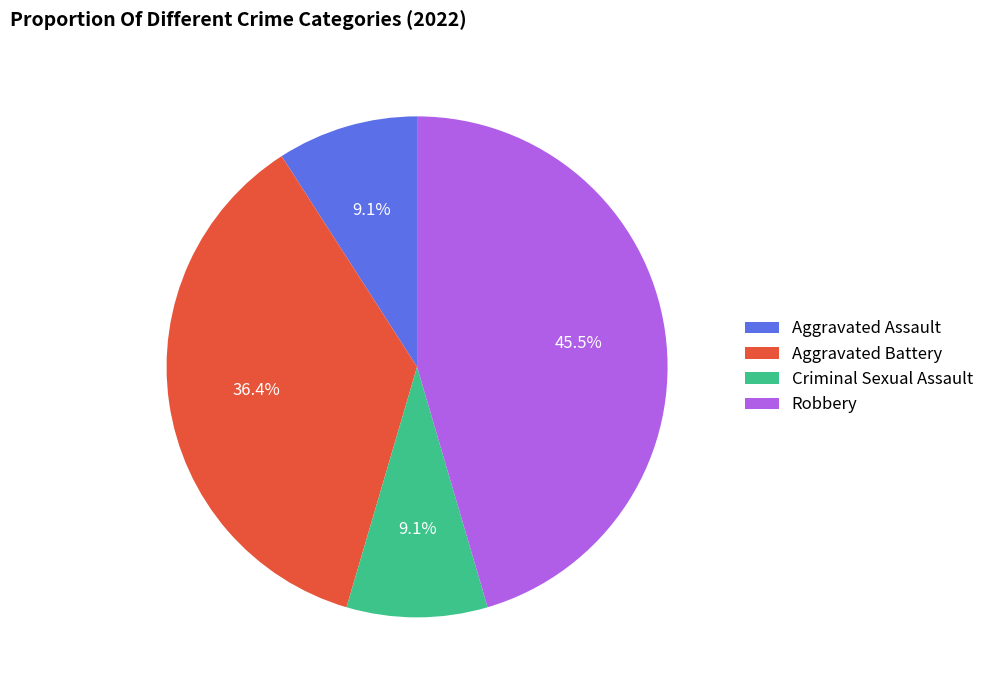

Which slice is the largest?

Robbery